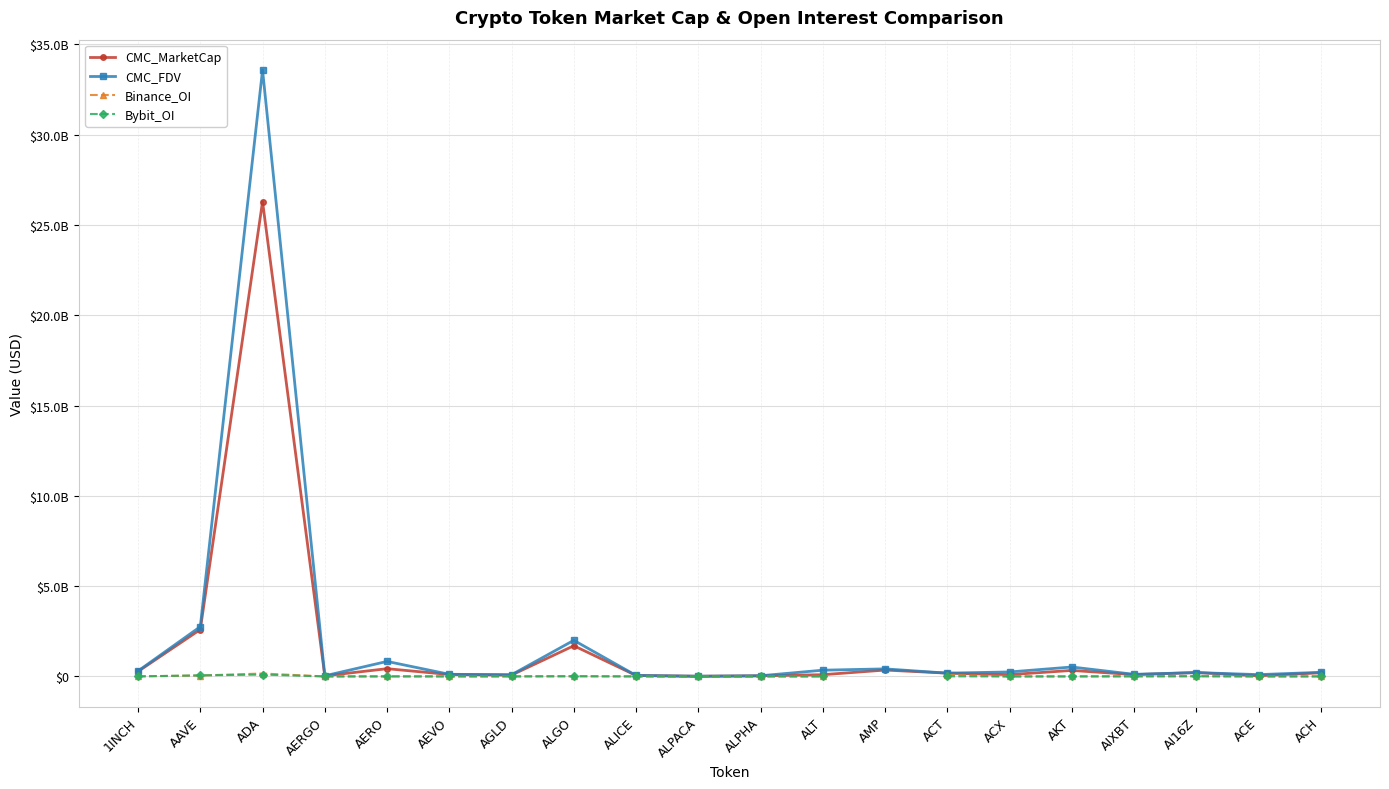

How many interior local valleys does the Binance_OI series have?

4